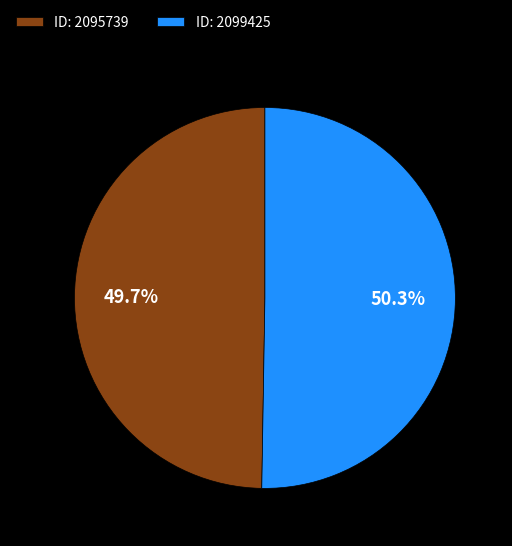

Which slice is the largest?

ID: 2099425